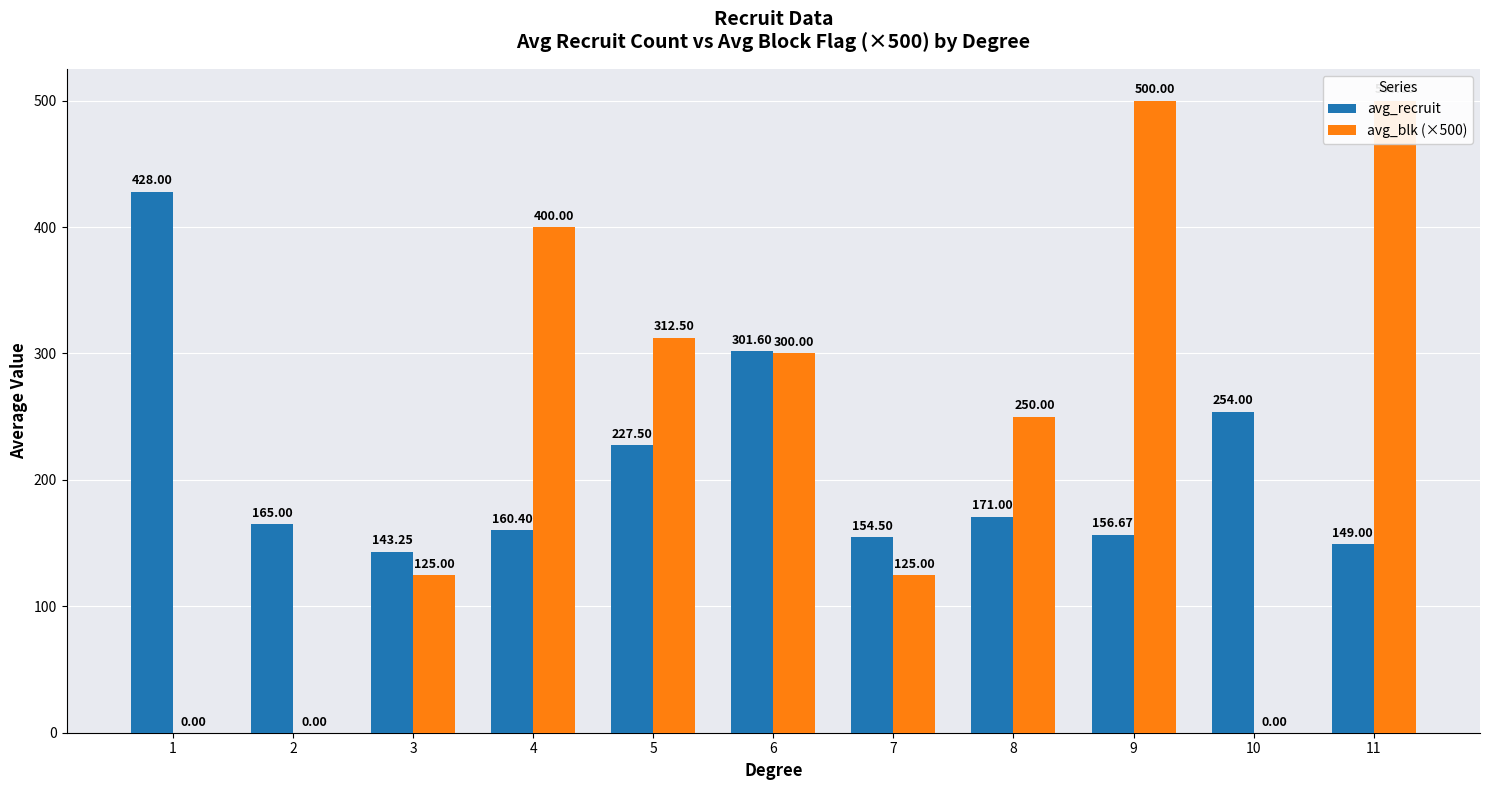

What are all the series names shown in the legend?

avg_recruit, avg_blk (×500)